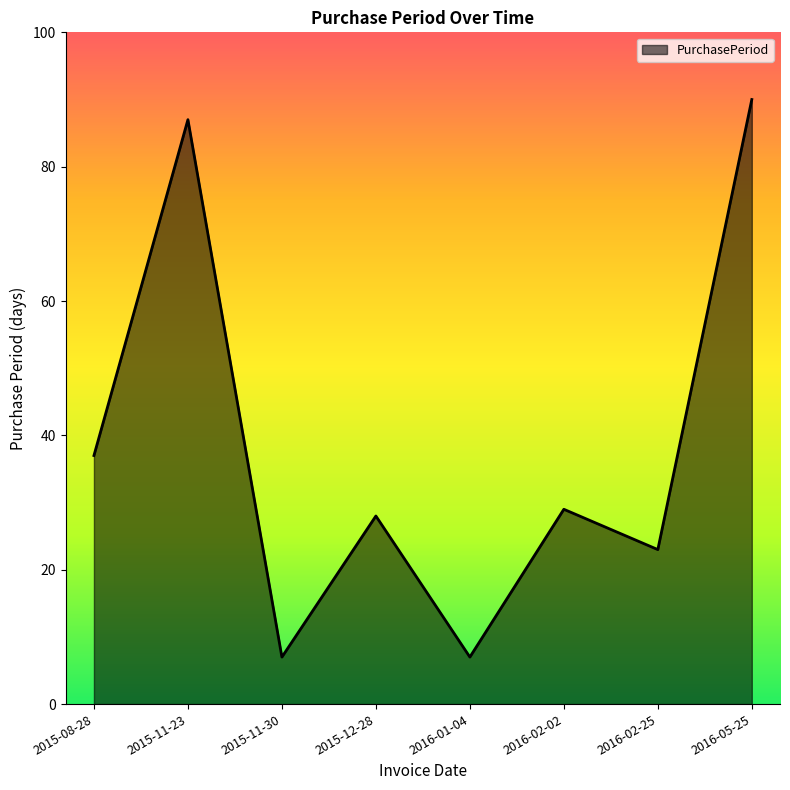

How many series are shown in this chart?

1